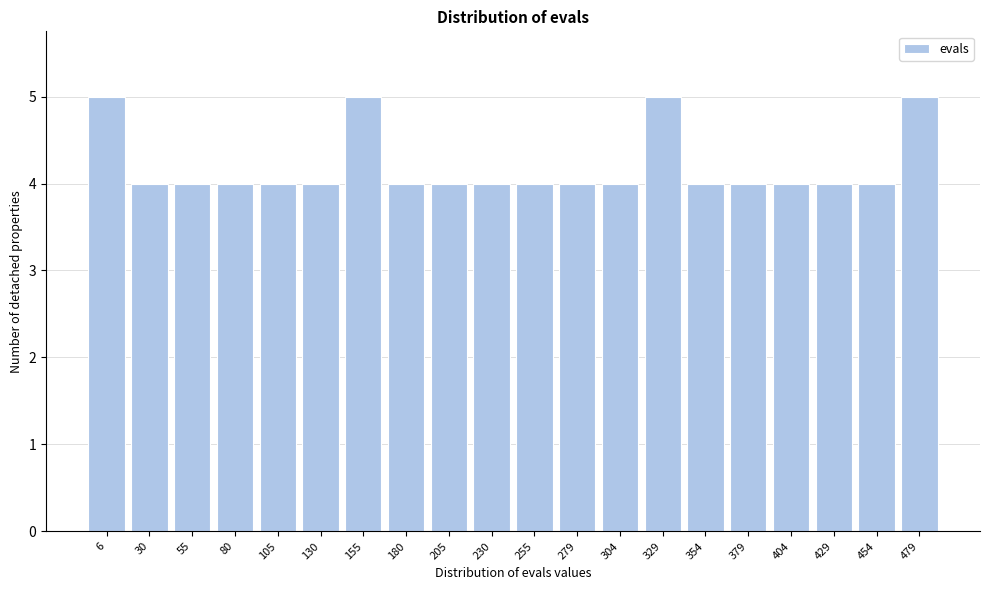

Reading left to right, what are all the values shown in this chart?

5	4	4	4	4	4	5	4	4	4	4	4	4	5	4	4	4	4	4	5